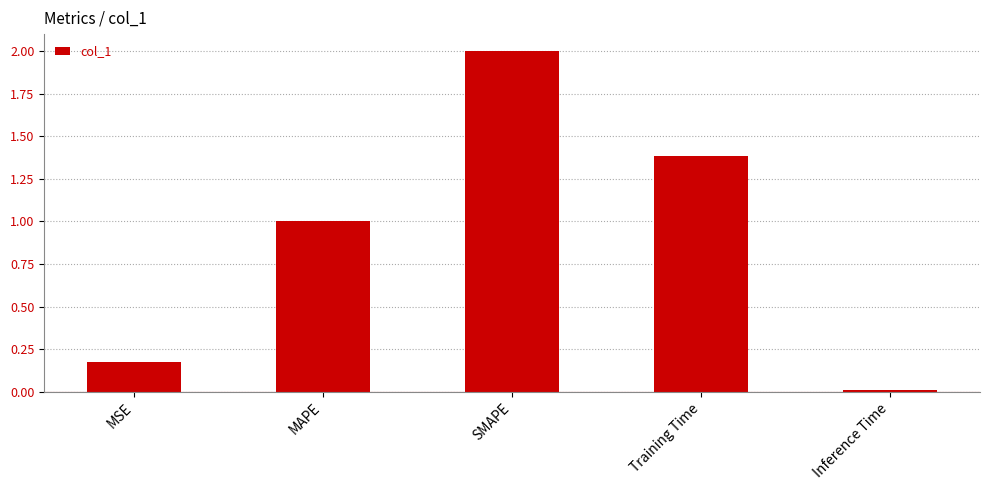

How many values are below 1?

2